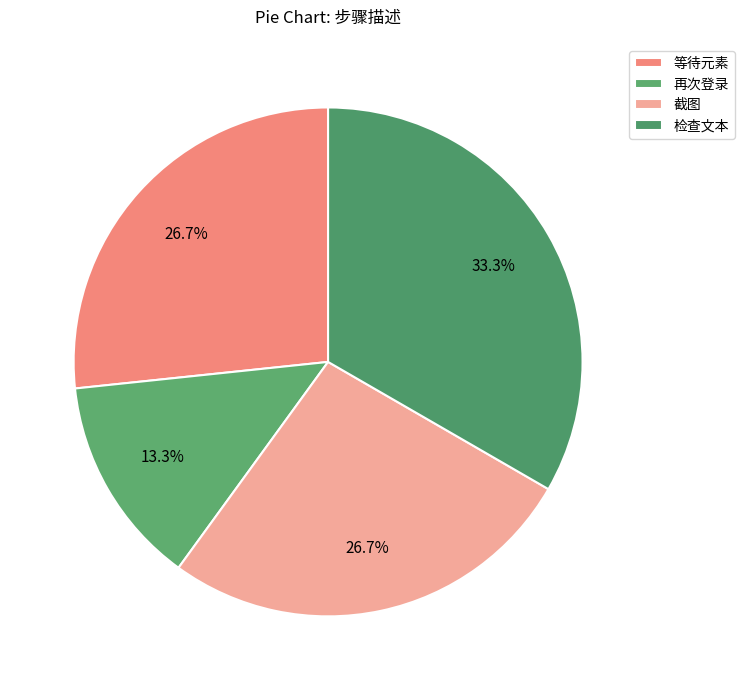

How much of the chart is everything except 再次登录?

86.7%